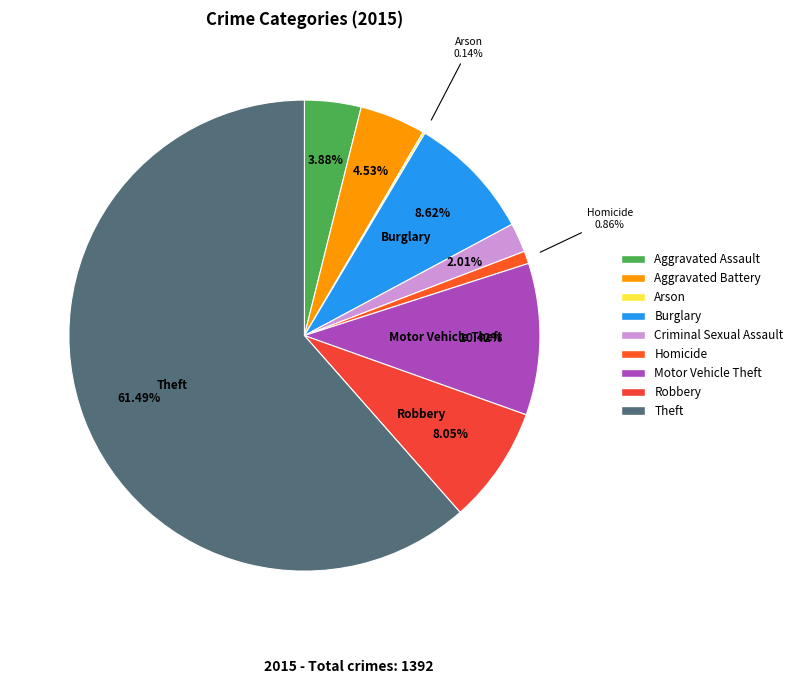

What portion of the pie excludes Aggravated Battery?

95.5%